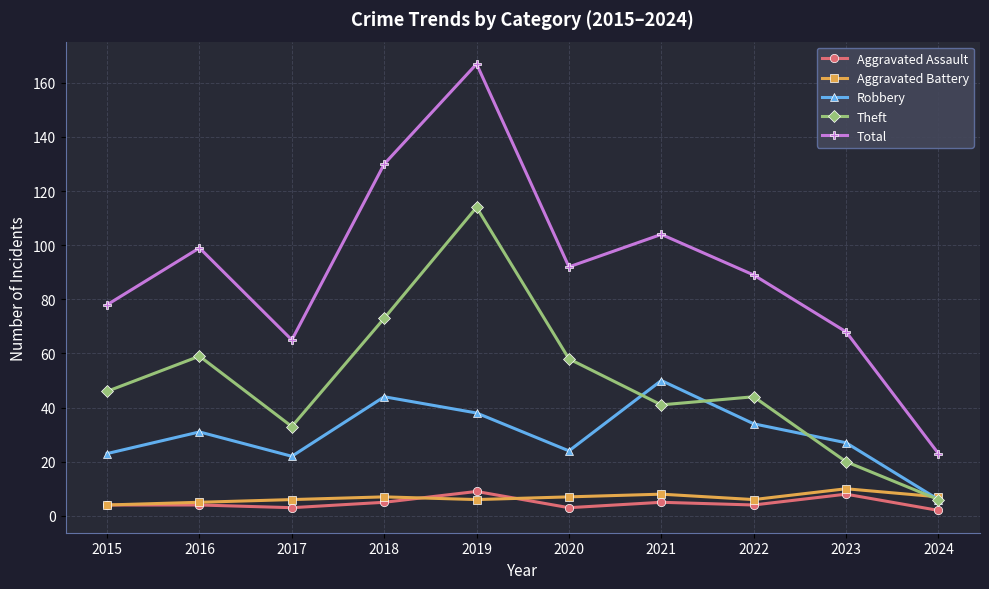

What is the value of the Theft point at the 4th from the left?

73